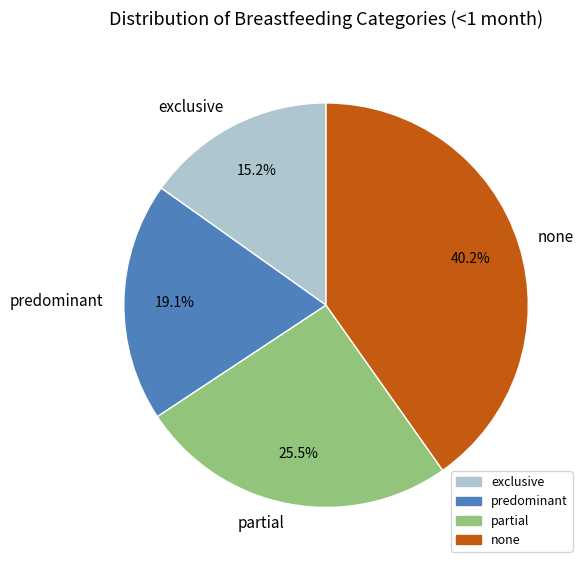

To the nearest percent, what portion does exclusive represent?

15%